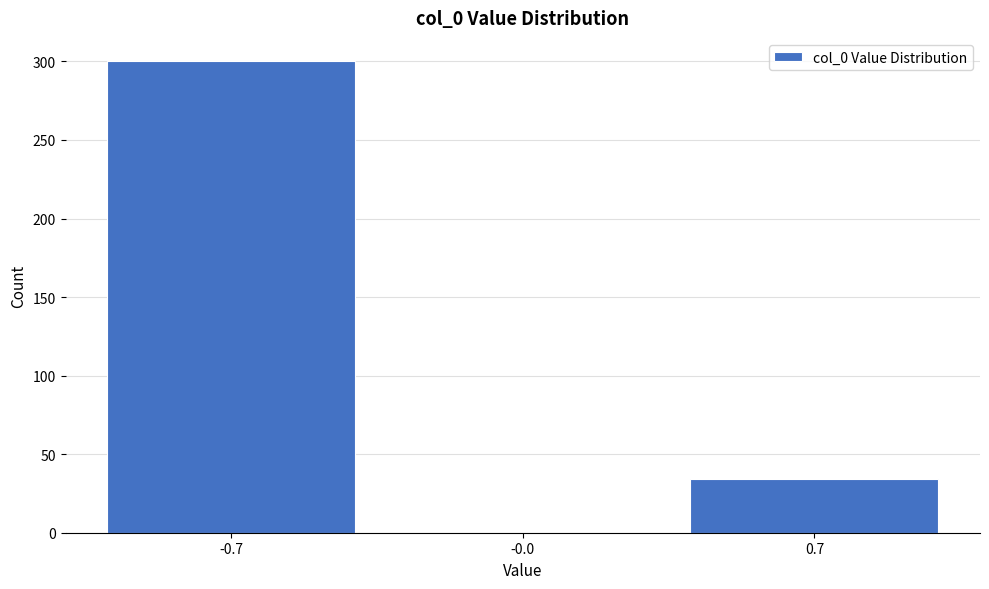

Reading right to left, transcribe all the data shown in this chart.

0.7=34	-0.0=0	-0.7=300